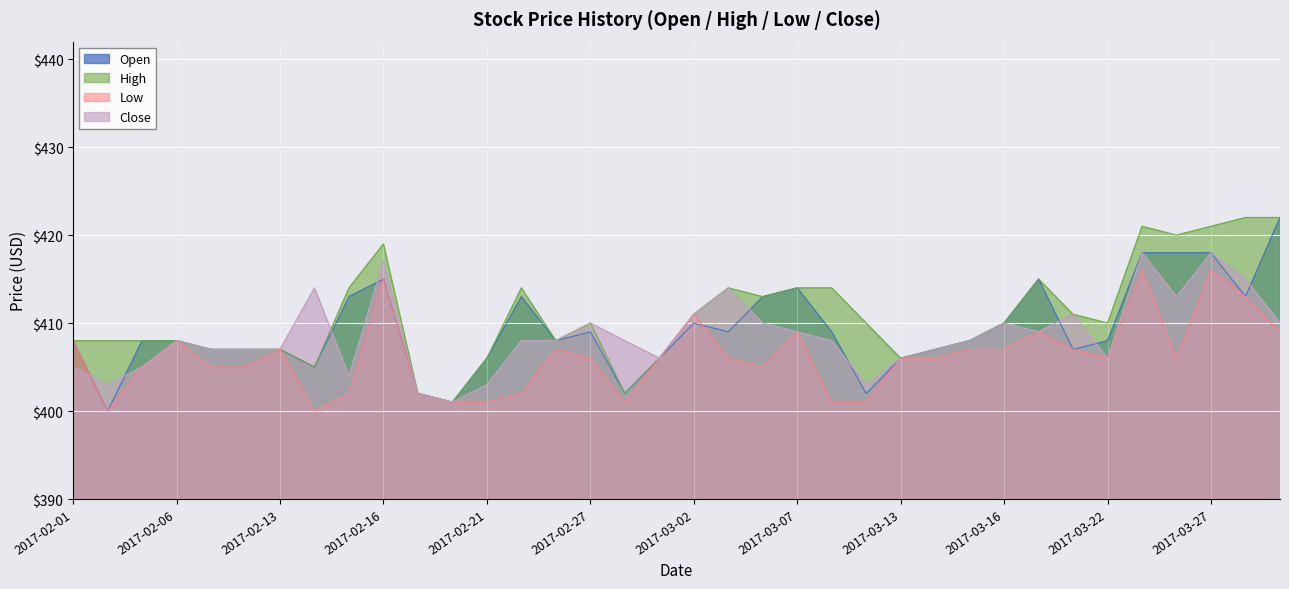

What are all the series names shown in the legend?

Open, High, Low, Close